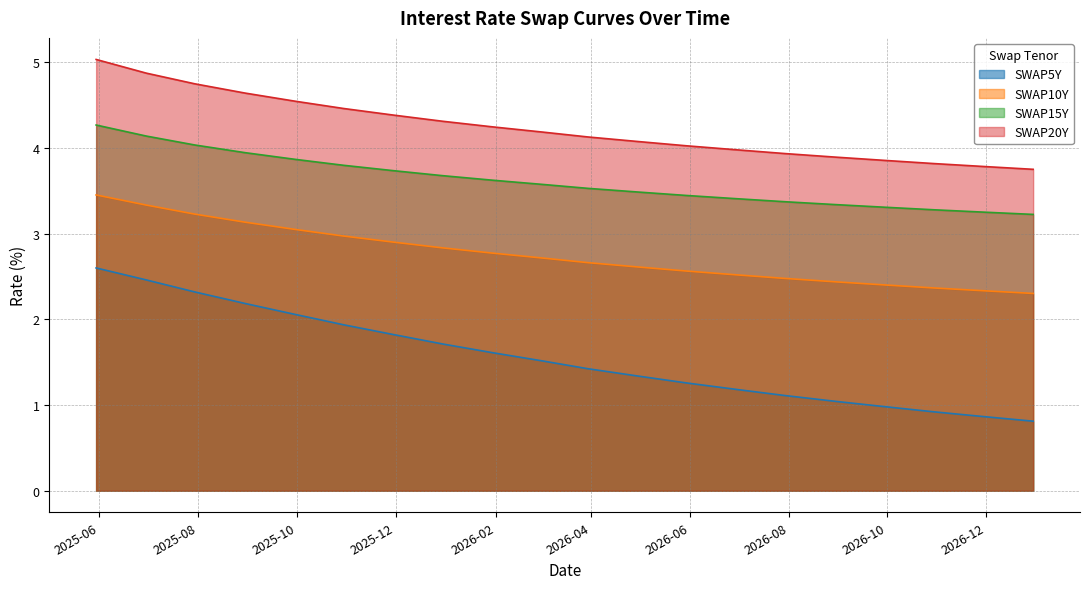

Which has a higher value, 2026-09-30 or 2026-10-30?

2026-09-30